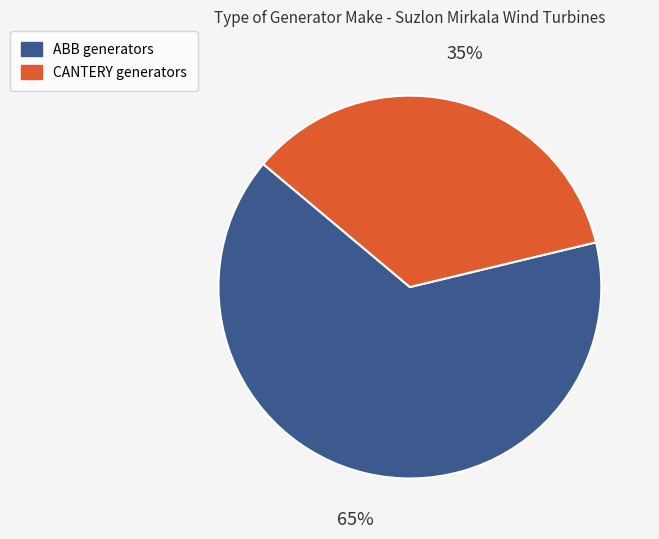

How many segments does this pie chart have?

2